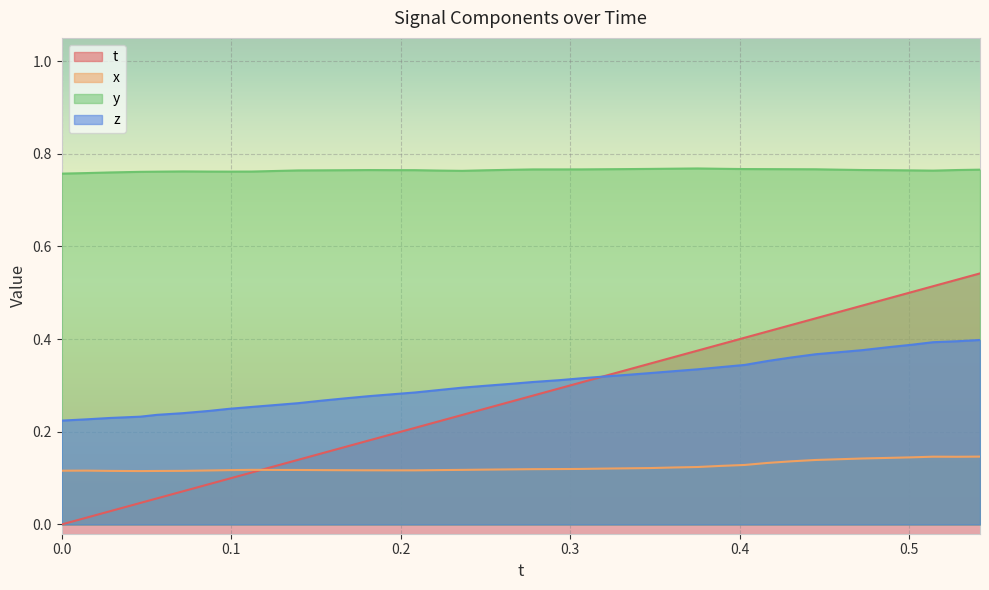

Rank the series by their maximum value, from highest to lowest.

y, t, z, x